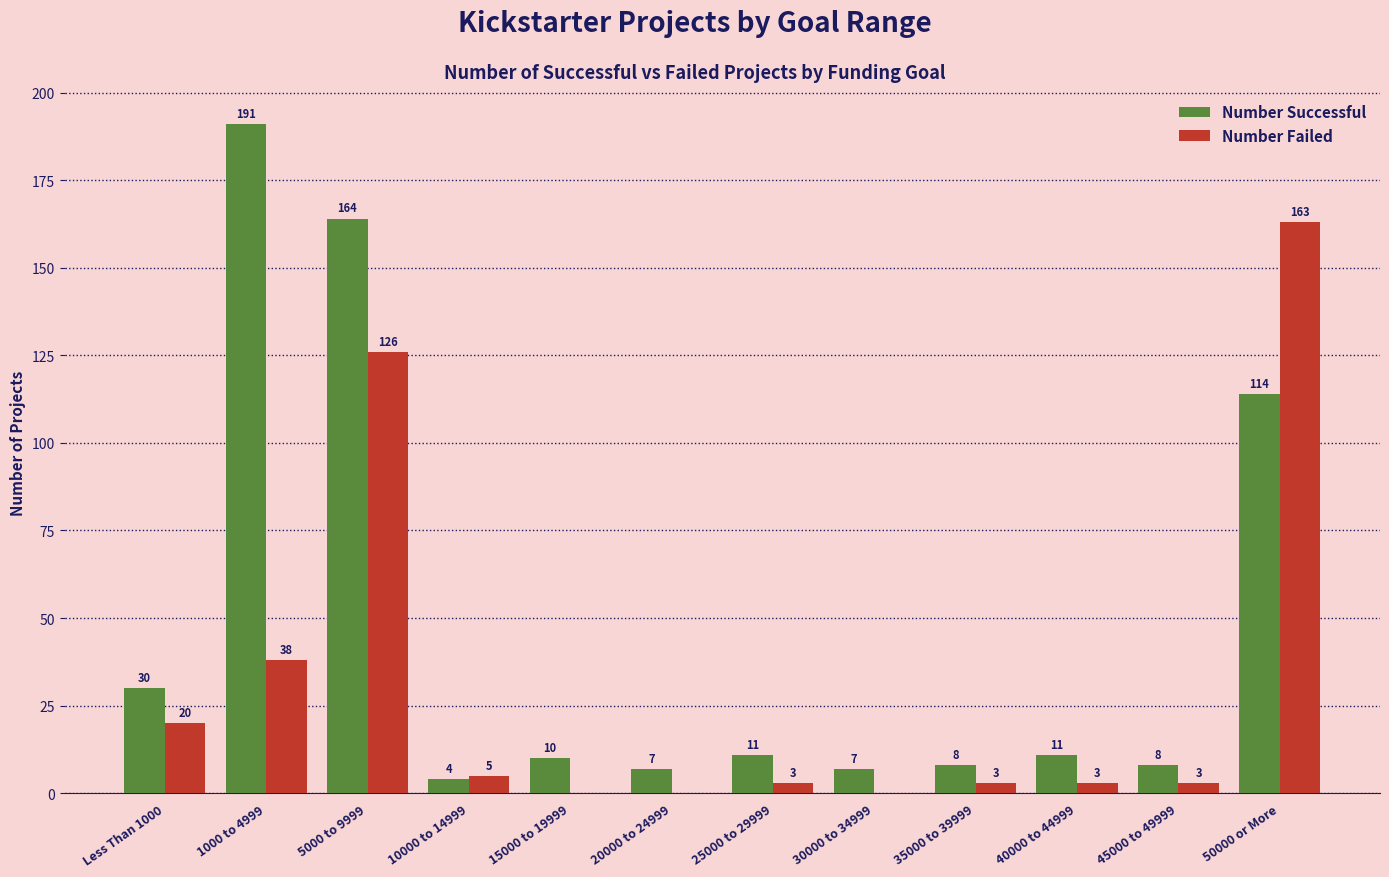

What is the greatest value displayed?

191